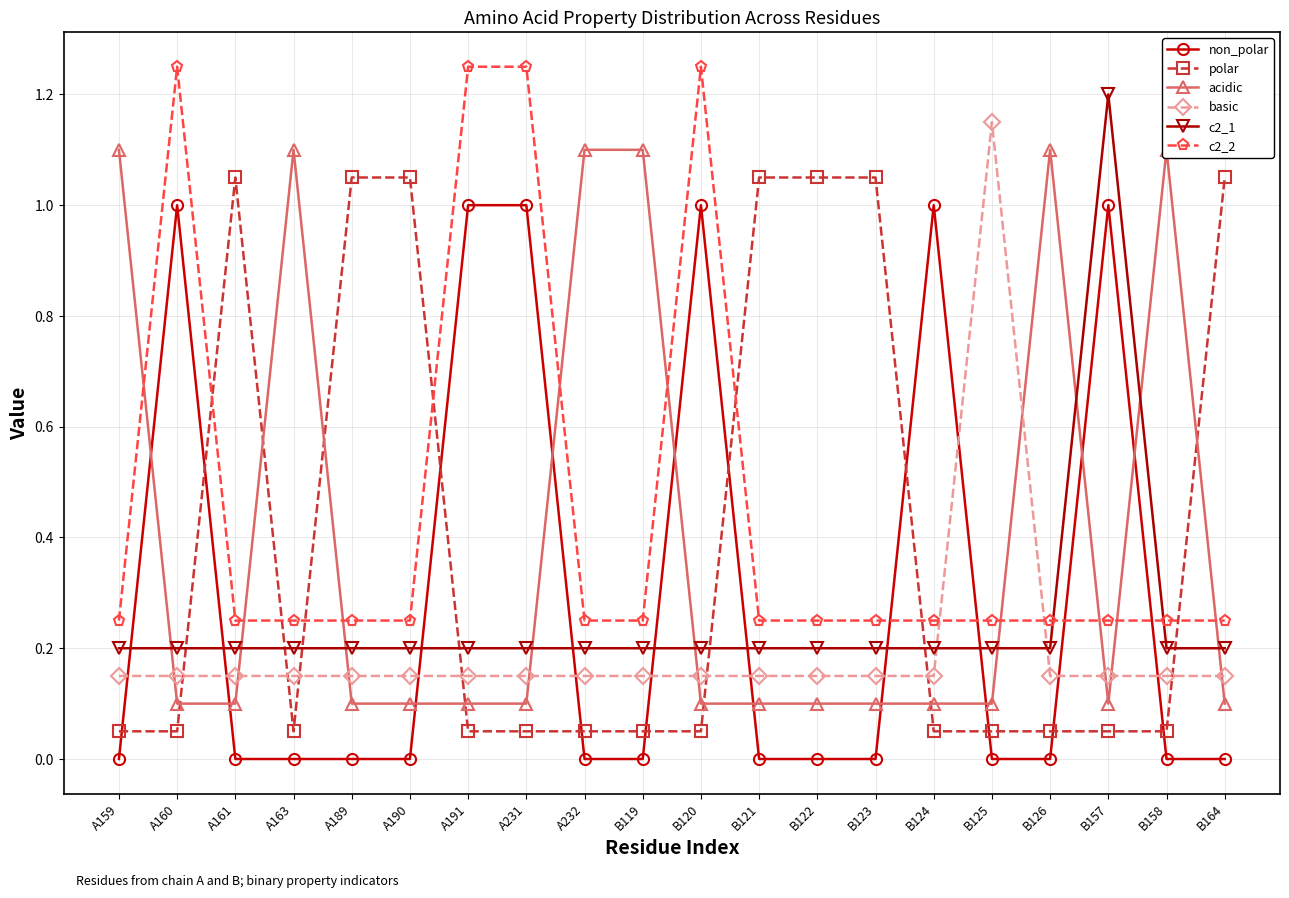

In basic, how many points are higher than both neighbors (excluding endpoints)?

1